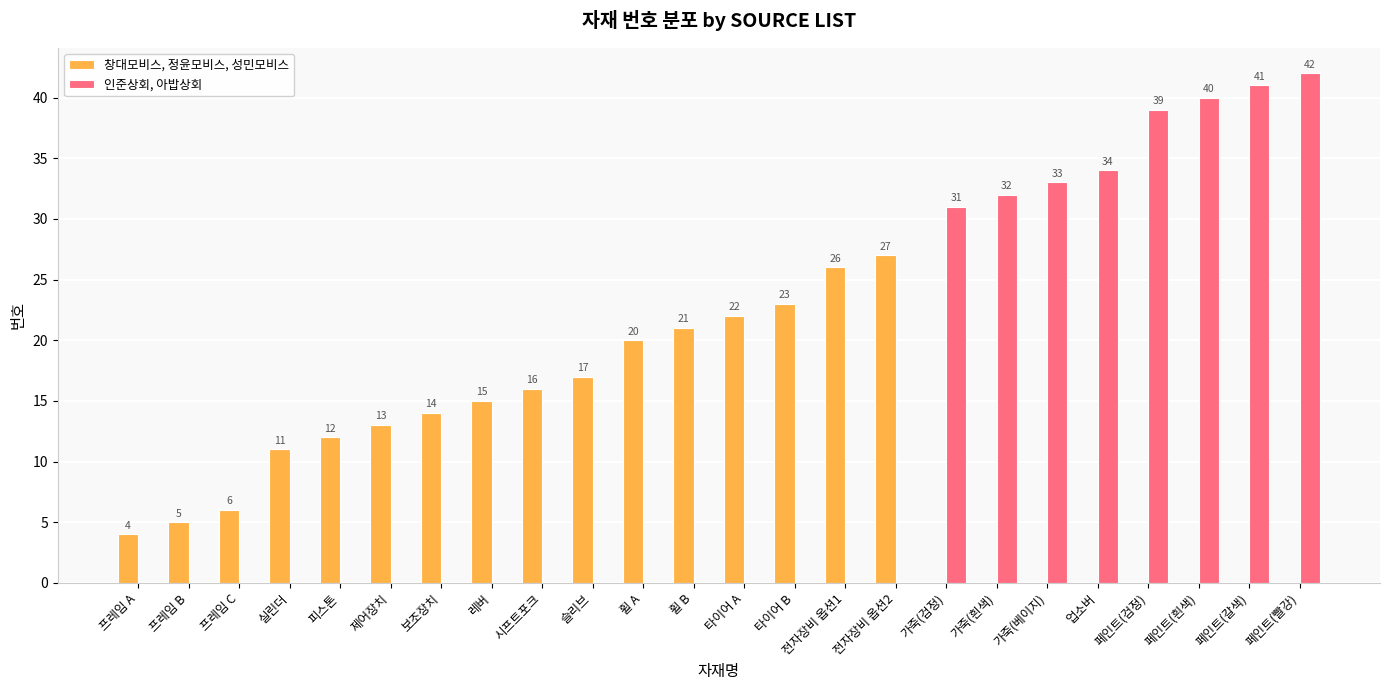

How many groups of bars are there?

24